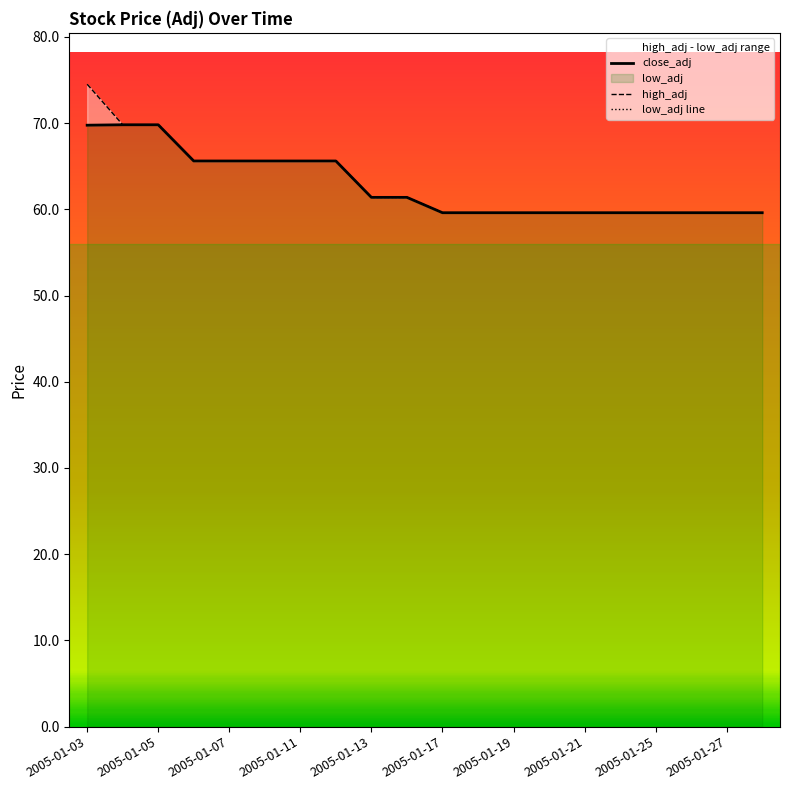

True or false: low_adj line and high_adj intersect in this chart.

False